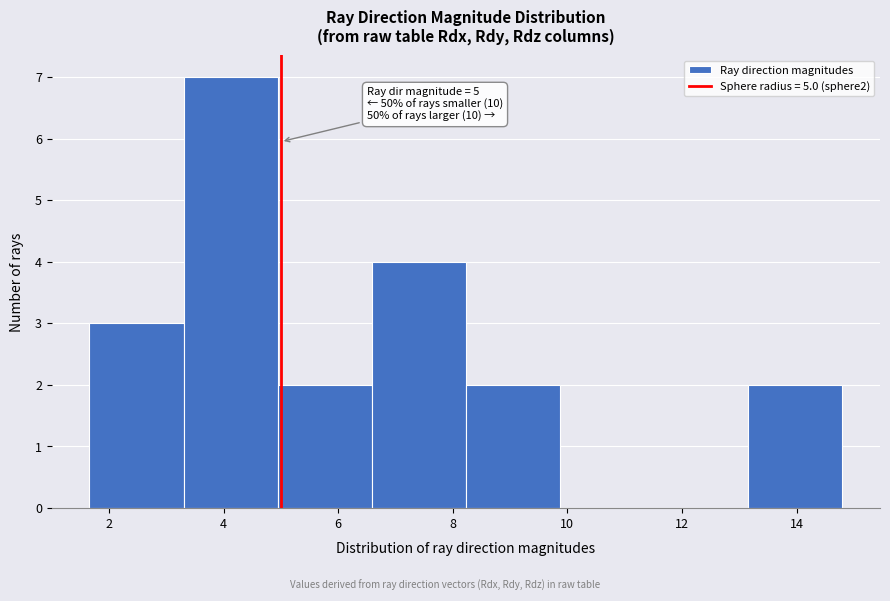

Which range on the x-axis has the tallest bar?

3.4 to 5.0